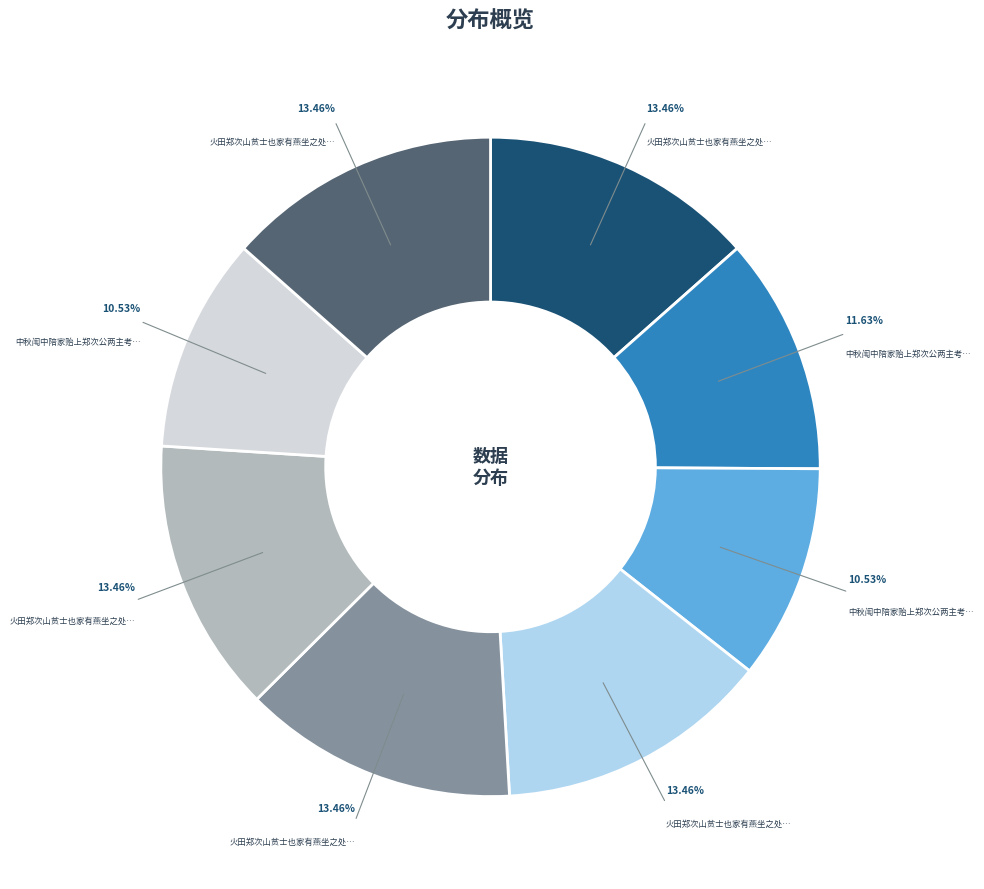

Is there a majority slice in this chart?

No